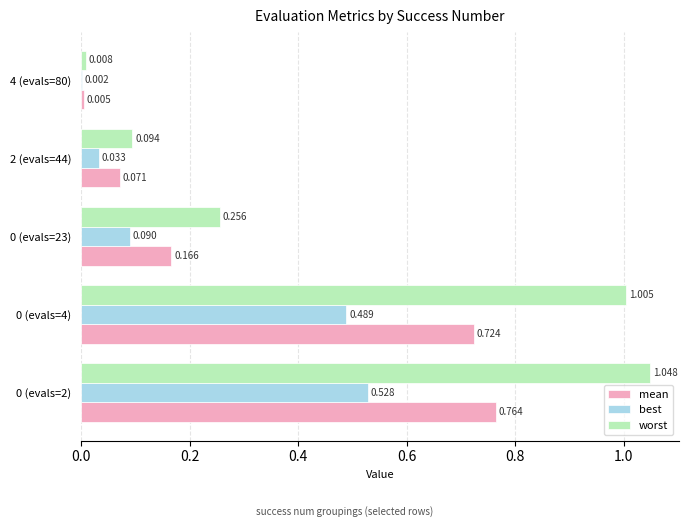

Which series has the widest spread of values?

worst